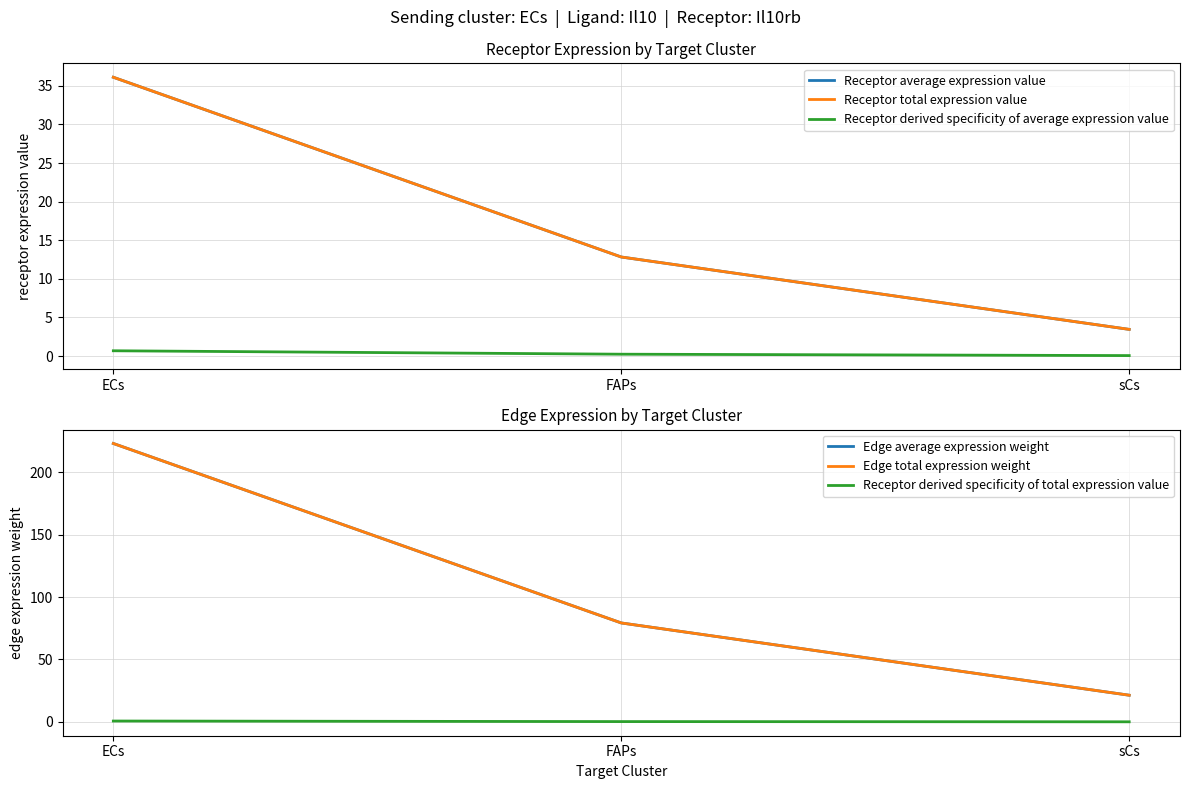

What is the average value of the Receptor average expression value series?

17.5